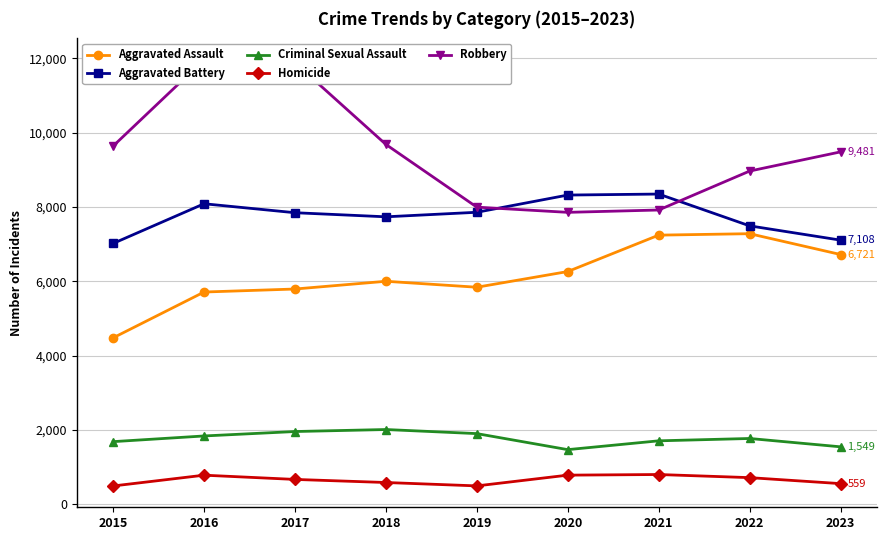

Rank the series at 2017 from lowest to highest value.

Homicide, Criminal Sexual Assault, Aggravated Assault, Aggravated Battery, Robbery